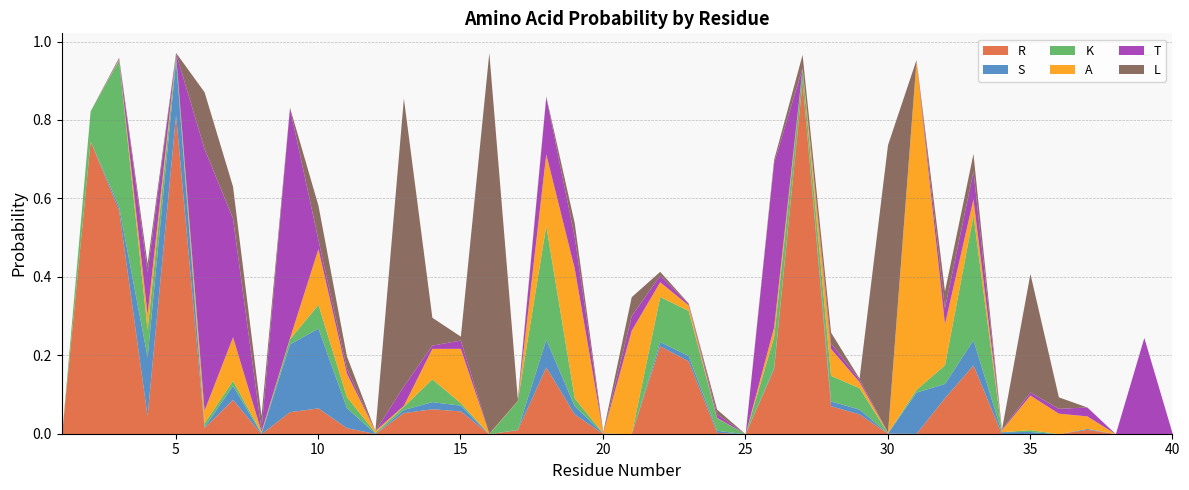

Reading left to right, extract all data points from this chart.

R: 1=0.0	2=0.7	3=0.6	4=0.0	5=0.8	6=0.0	7=0.1	8=0.0	9=0.1	10=0.1	11=0.0	12=0.0	13=0.1	14=0.1	15=0.1	16=0.0	17=0.0	18=0.2	19=0.1	20=0.0	21=0.0	22=0.2	23=0.2	24=0.0	25=0.0	26=0.2	27=0.9	28=0.1	29=0.1	30=0.0	31=0.0	32=0.1	33=0.2	34=0.0	35=0.0	36=0.0	37=0.0	38=0.0	39=0.0	40=0.0
S: 1=0.0	2=0.0	3=0.0	4=0.2	5=0.1	6=0.0	7=0.0	8=0.0	9=0.2	10=0.2	11=0.1	12=0.0	13=0.0	14=0.0	15=0.0	16=0.0	17=0.0	18=0.1	19=0.0	20=0.0	21=0.0	22=0.0	23=0.0	24=0.0	25=0.0	26=0.0	27=0.0	28=0.0	29=0.0	30=0.0	31=0.1	32=0.0	33=0.1	34=0.0	35=0.0	36=0.0	37=0.0	38=0.0	39=0.0	40=0.0
K: 1=0.0	2=0.1	3=0.4	4=0.1	5=0.0	6=0.0	7=0.0	8=0.0	9=0.0	10=0.1	11=0.0	12=0.0	13=0.0	14=0.1	15=0.0	16=0.0	17=0.1	18=0.3	19=0.0	20=0.0	21=0.0	22=0.1	23=0.1	24=0.0	25=0.0	26=0.1	27=0.0	28=0.1	29=0.1	30=0.0	31=0.0	32=0.0	33=0.3	34=0.0	35=0.0	36=0.0	37=0.0	38=0.0	39=0.0	40=0.0
A: 1=0.0	2=0.0	3=0.0	4=0.0	5=0.0	6=0.0	7=0.1	8=0.0	9=0.0	10=0.1	11=0.1	12=0.0	13=0.0	14=0.1	15=0.1	16=0.0	17=0.0	18=0.2	19=0.3	20=0.0	21=0.3	22=0.0	23=0.0	24=0.0	25=0.0	26=0.0	27=0.0	28=0.1	29=0.0	30=0.0	31=0.8	32=0.1	33=0.0	34=0.0	35=0.1	36=0.1	37=0.0	38=0.0	39=0.0	40=0.0
T: 1=0.0	2=0.0	3=0.0	4=0.1	5=0.0	6=0.7	7=0.3	8=0.0	9=0.6	10=0.0	11=0.0	12=0.0	13=0.0	14=0.0	15=0.0	16=0.0	17=0.0	18=0.1	19=0.1	20=0.0	21=0.0	22=0.0	23=0.0	24=0.0	25=0.0	26=0.4	27=0.0	28=0.0	29=0.0	30=0.0	31=0.0	32=0.0	33=0.1	34=0.0	35=0.0	36=0.0	37=0.0	38=0.0	39=0.2	40=0.0
L: 1=0.0	2=0.0	3=0.0	4=0.0	5=0.0	6=0.1	7=0.1	8=0.0	9=0.0	10=0.1	11=0.0	12=0.0	13=0.7	14=0.1	15=0.0	16=1.0	17=0.0	18=0.0	19=0.0	20=0.0	21=0.0	22=0.0	23=0.0	24=0.0	25=0.0	26=0.0	27=0.0	28=0.0	29=0.0	30=0.7	31=0.0	32=0.0	33=0.0	34=0.0	35=0.3	36=0.0	37=0.0	38=0.0	39=0.0	40=0.0